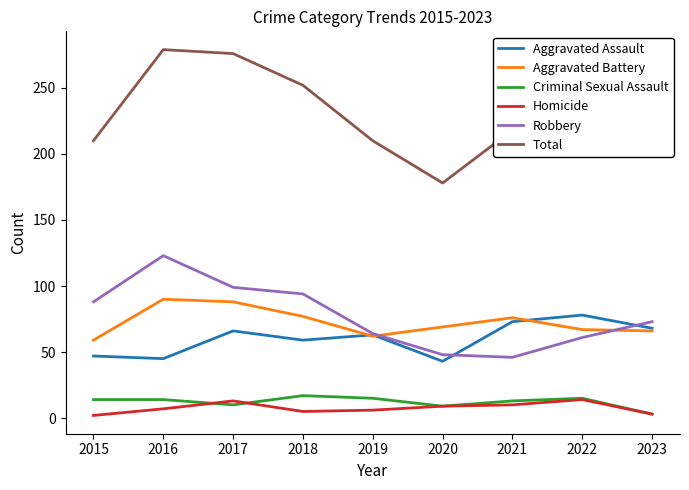

True or false: Aggravated Assault has more than 0 interior local peaks.

True